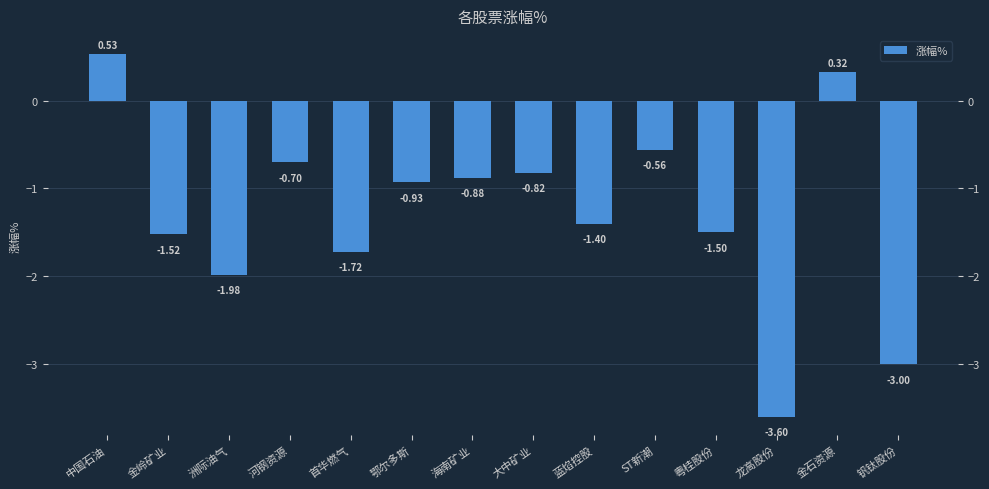

How many categories are shown in the chart?

14